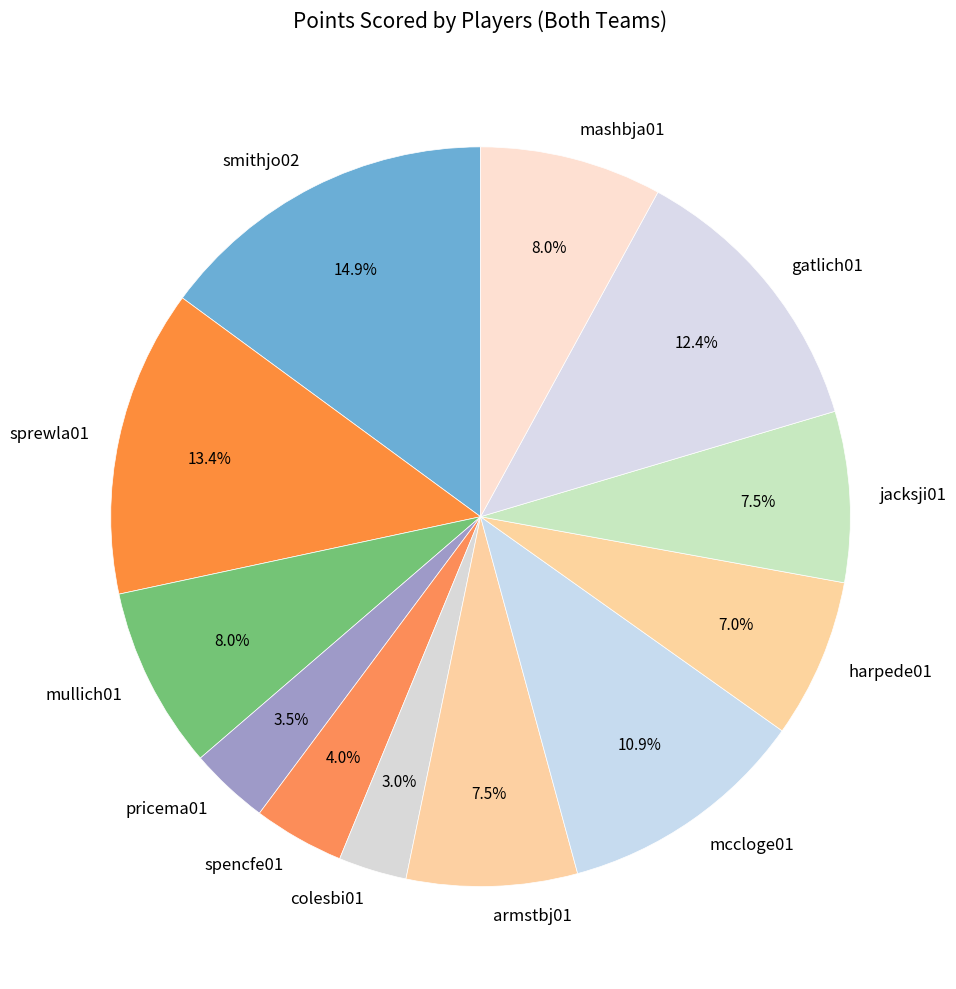

What is the largest slice in the pie chart?

smithjo02